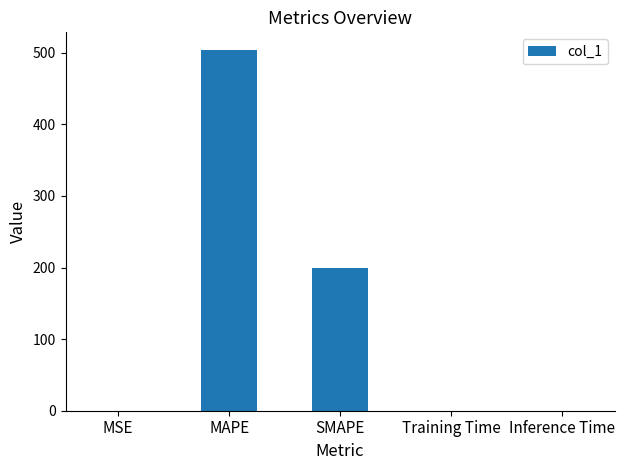

Which label corresponds to the largest value in the chart?

MAPE